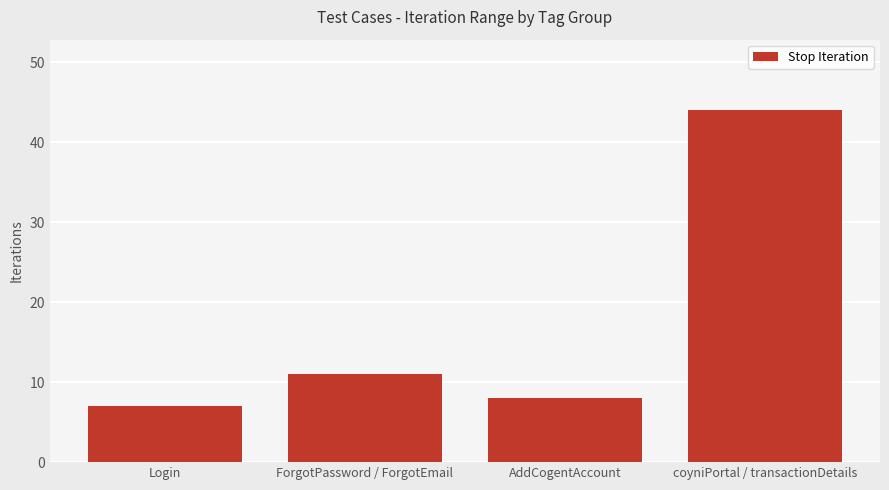

Rank the categories by value from lowest to highest.

Login, AddCogentAccount, ForgotPassword / ForgotEmail, coyniPortal / transactionDetails